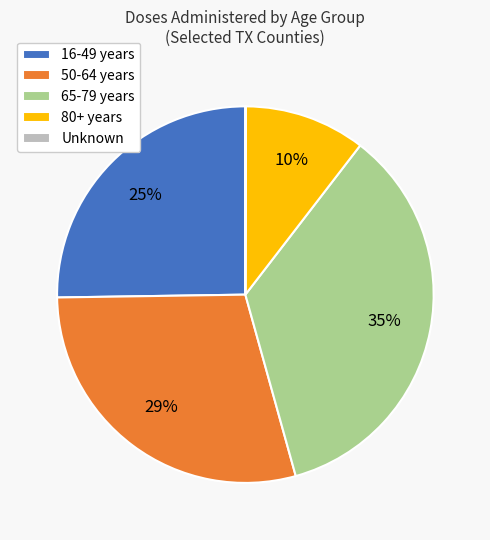

Is it true that 50-64 years is 37% of the pie?

False